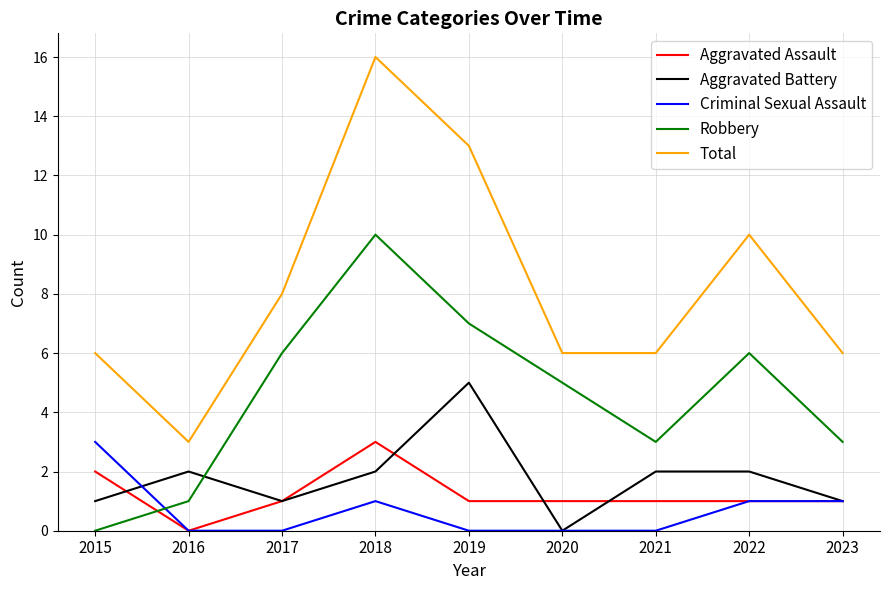

True or false: Robbery and Total intersect in this chart.

False